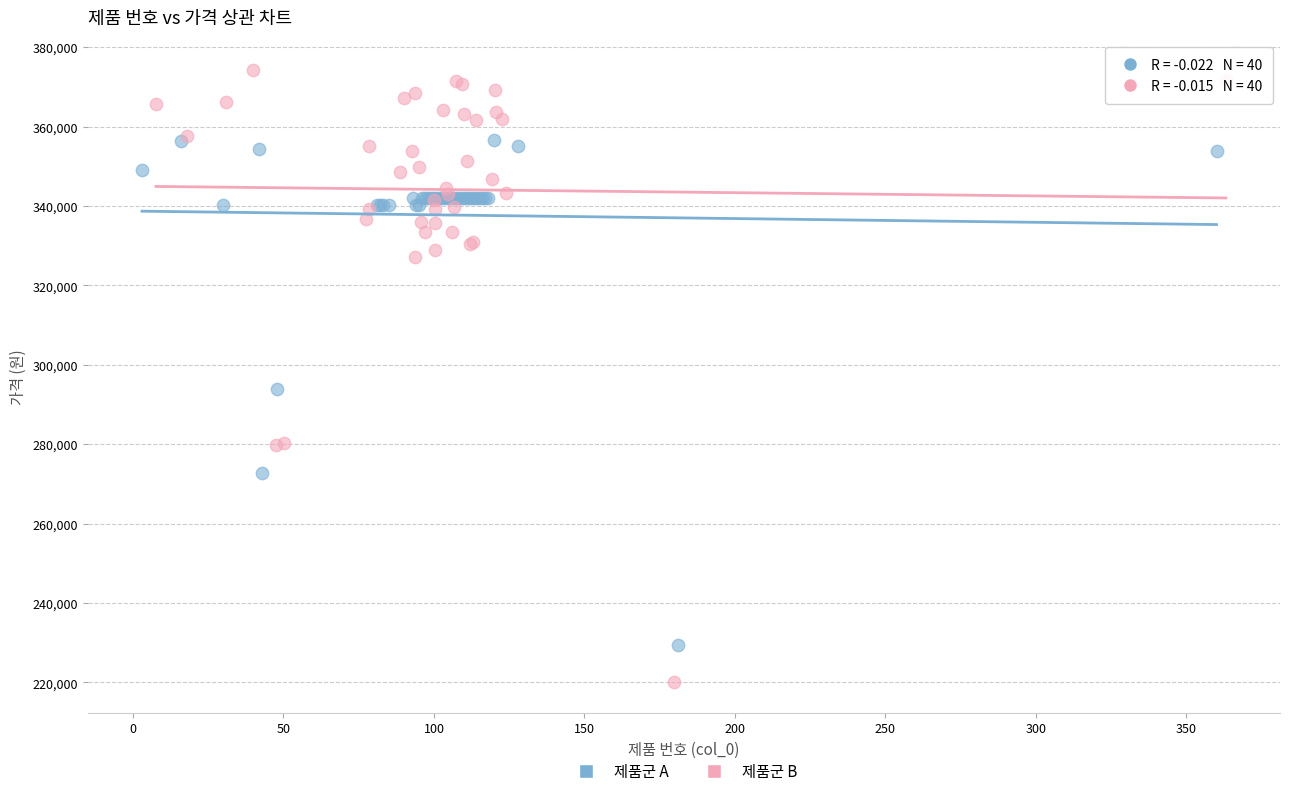

Which series has the largest Y range (max minus min)?

제품군 B